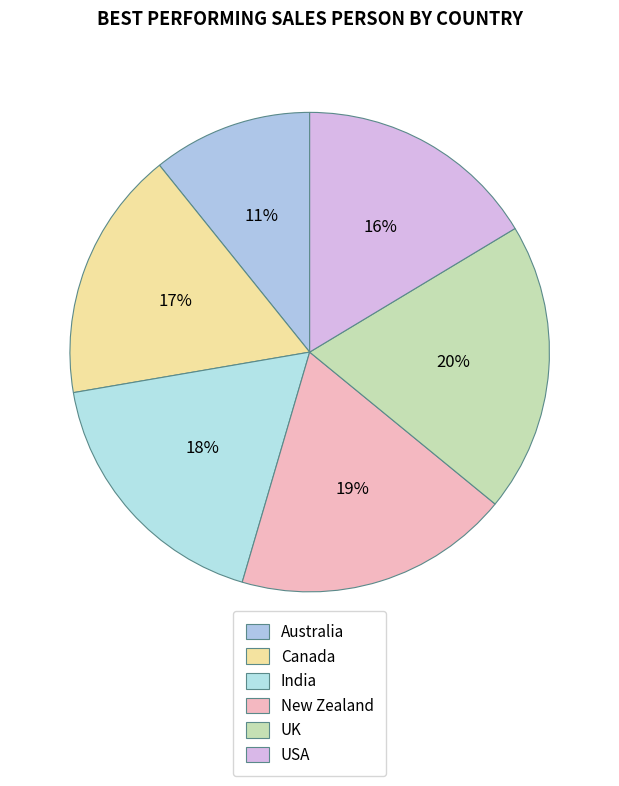

Is it true that Canada is 26% of the pie?

False